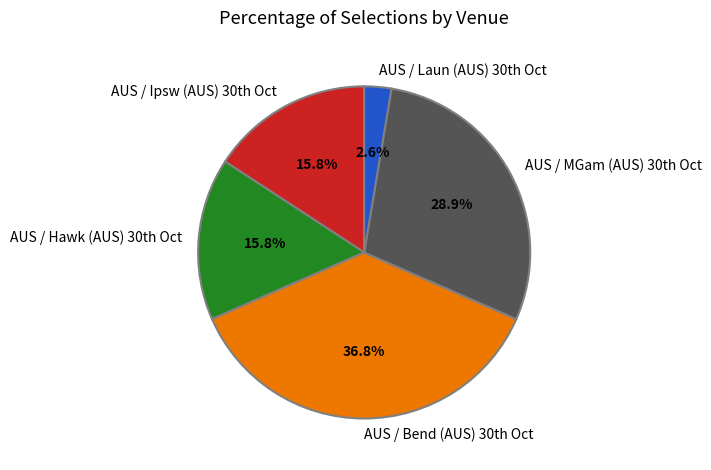

Count the number of slices in the pie.

5